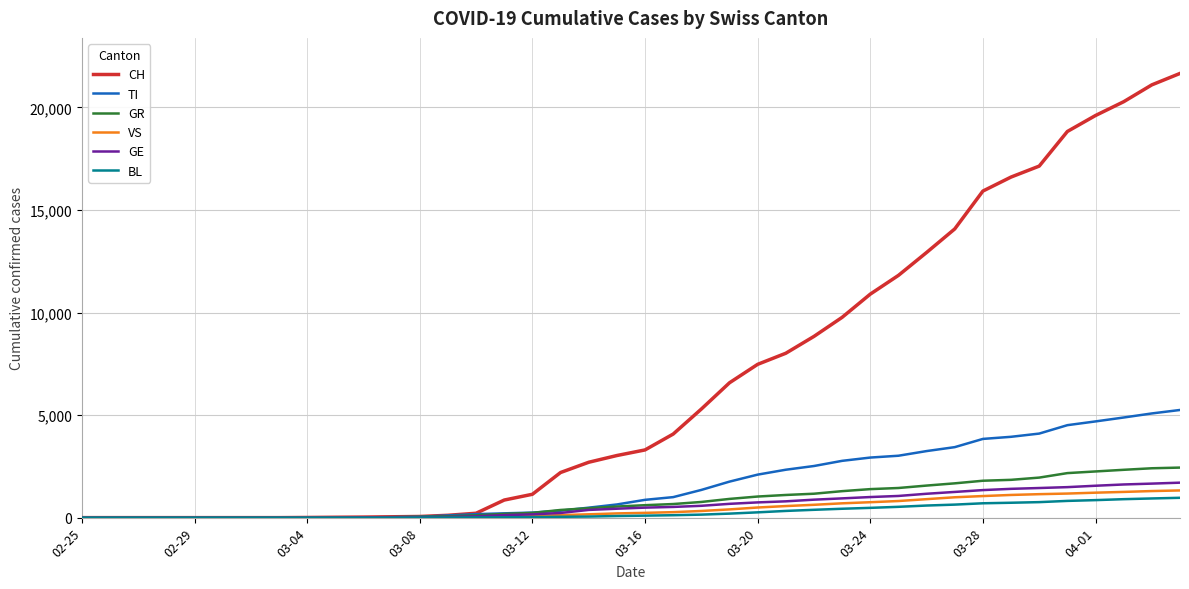

Which series has the widest spread of values?

CH